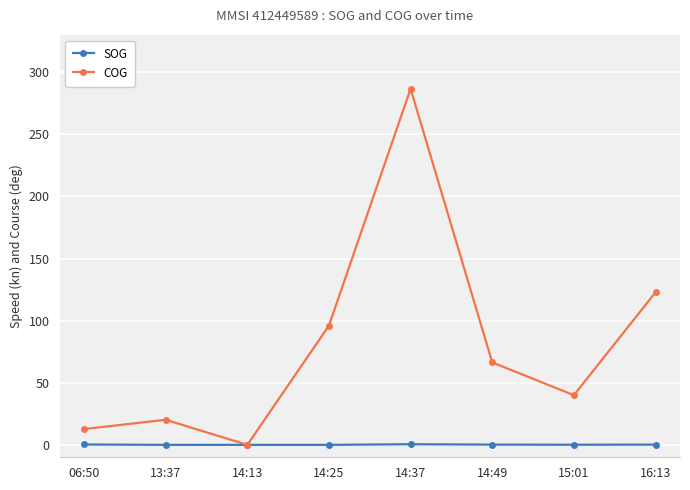

How many lines are shown in the chart?

2